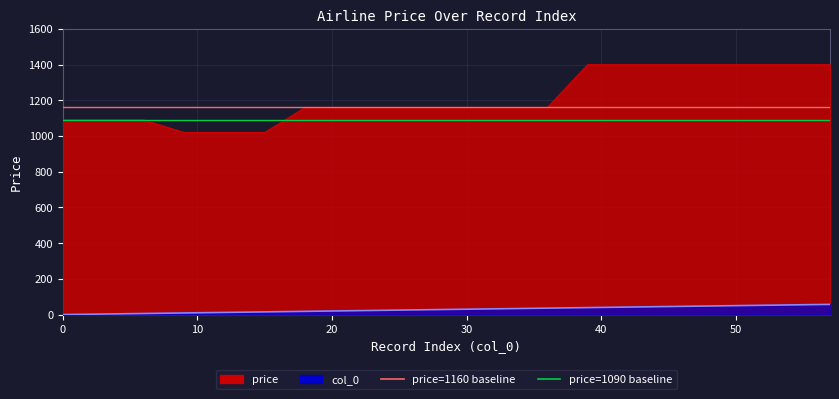

What is the difference between the maximum and minimum values in the col_0 series?

57